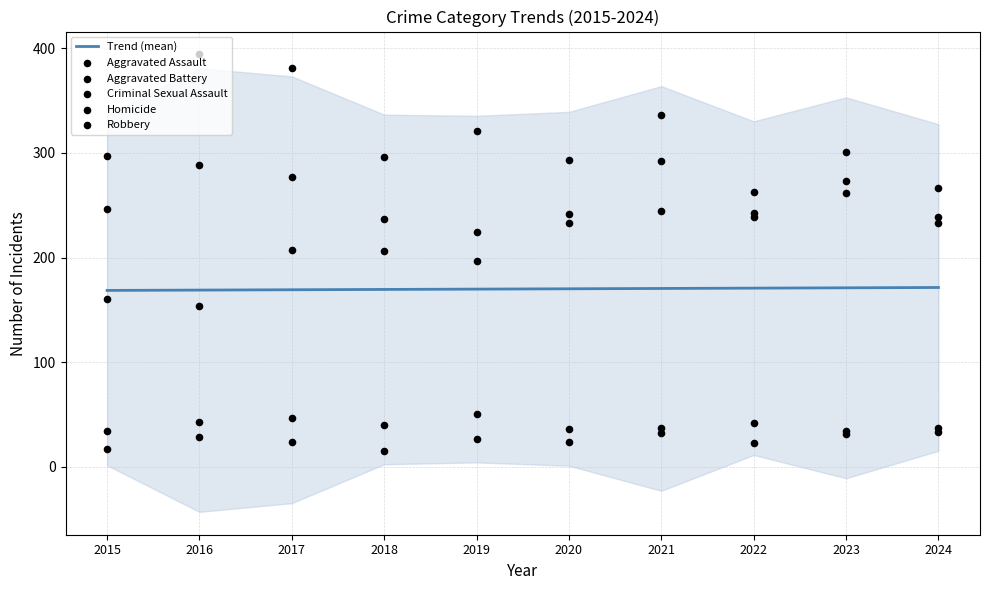

Is the value of Criminal Sexual Assault at 2017 greater than the value of Trend (mean) at 2020?

No